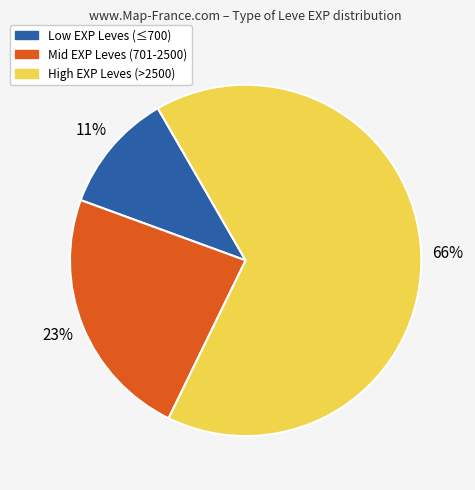

What is the smallest slice in the pie chart?

Low EXP Leves (≤700)